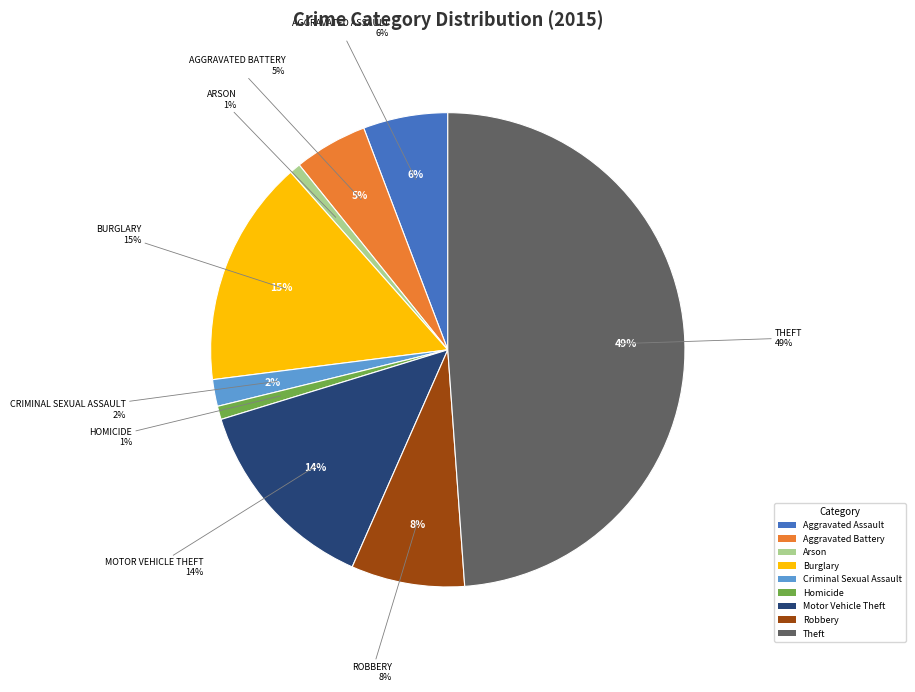

How many slices are in this pie chart?

9